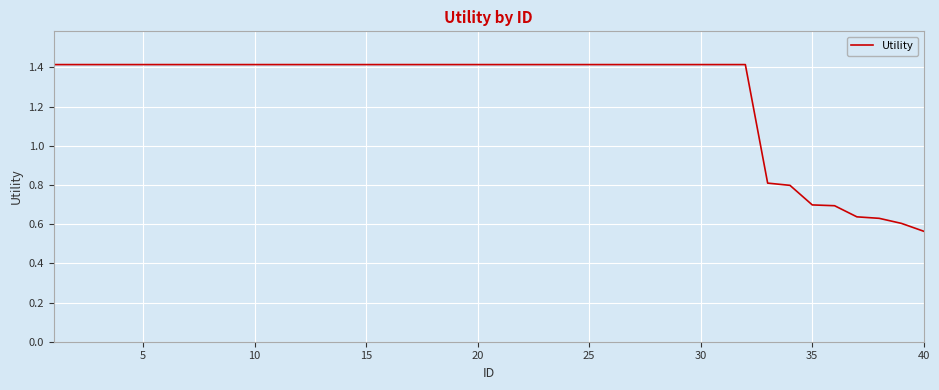

What is the average value?

1.3